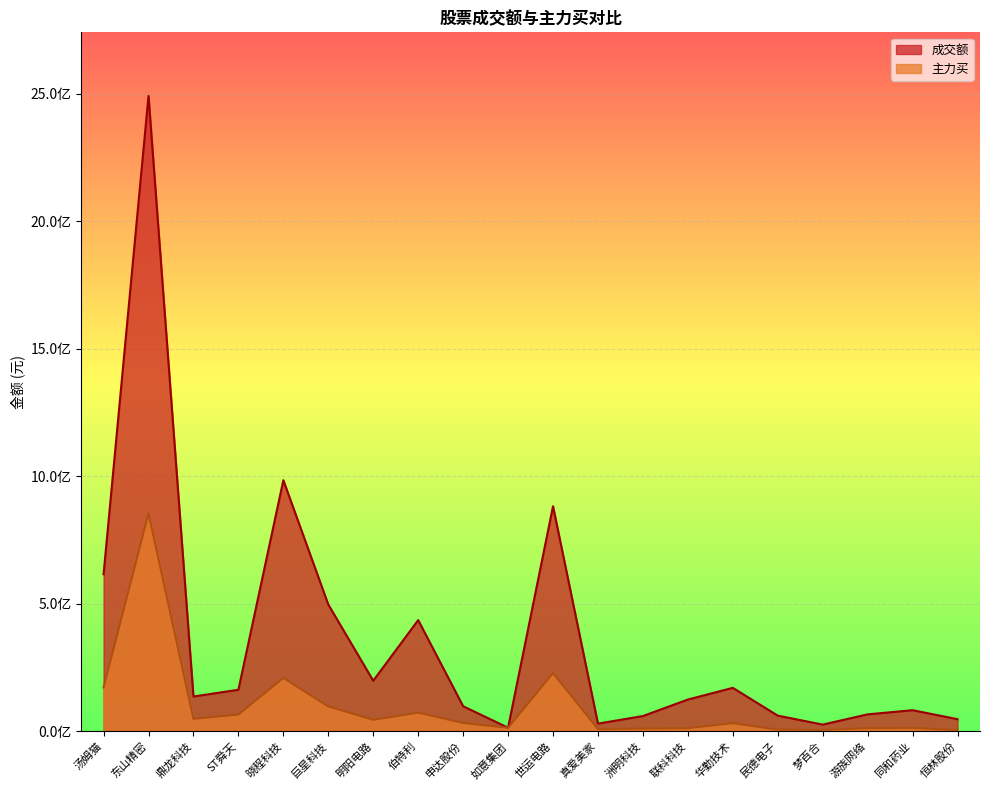

What value does the 成交额 series have at 明阳电路?

197788870